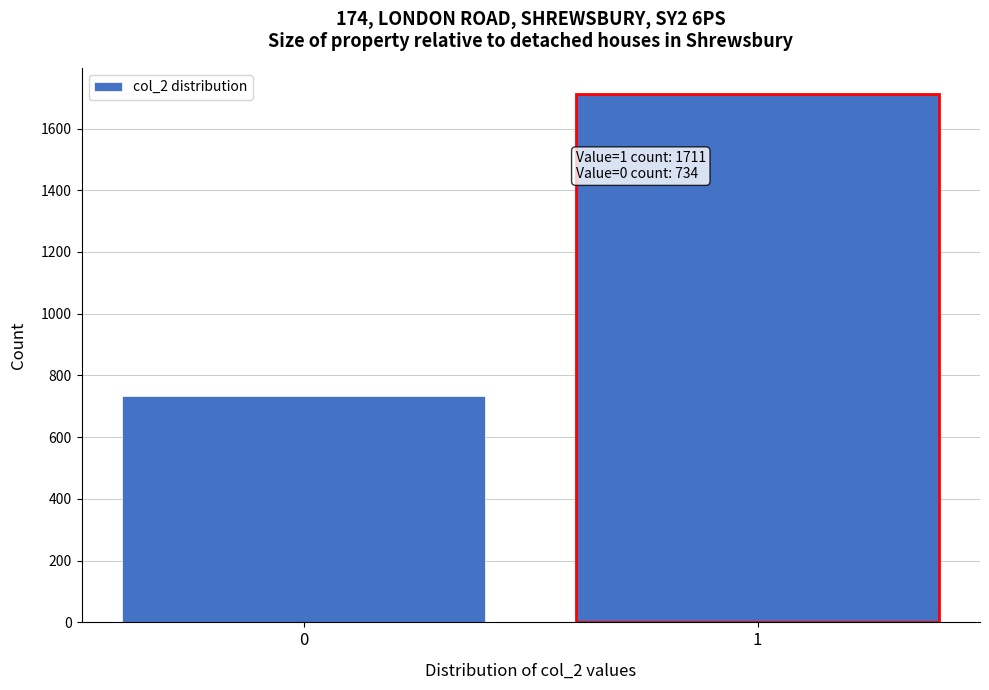

Reading left to right, what are all the values shown in this chart?

0=734	1=1711